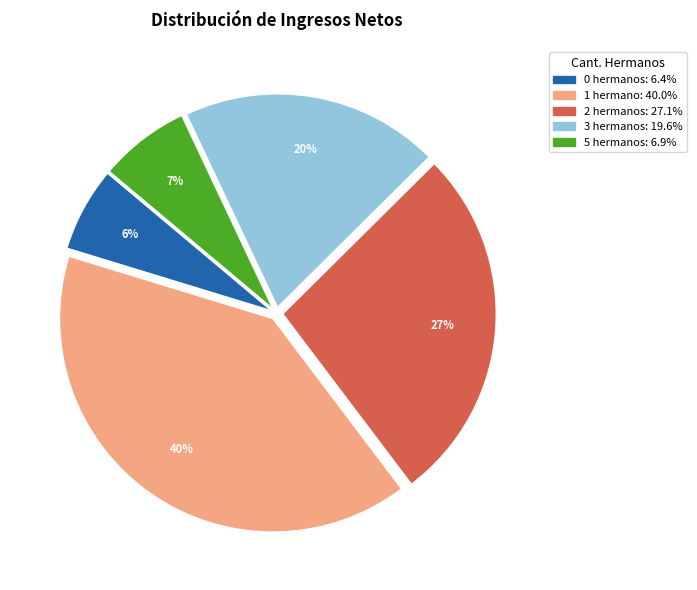

To the nearest percent, what is the average slice percentage?

20%